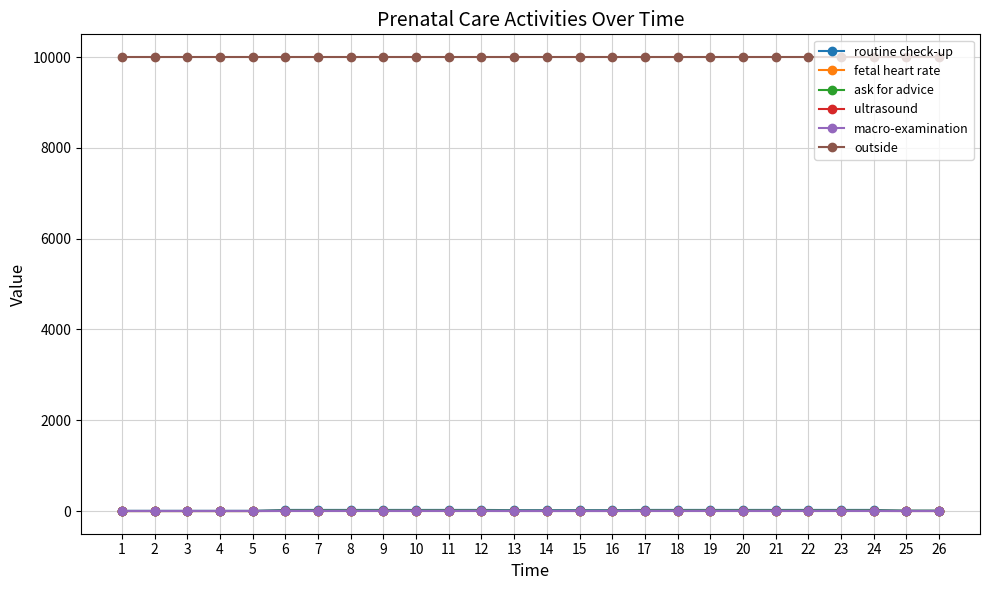

True or false: macro-examination and routine check-up cross at least once.

False